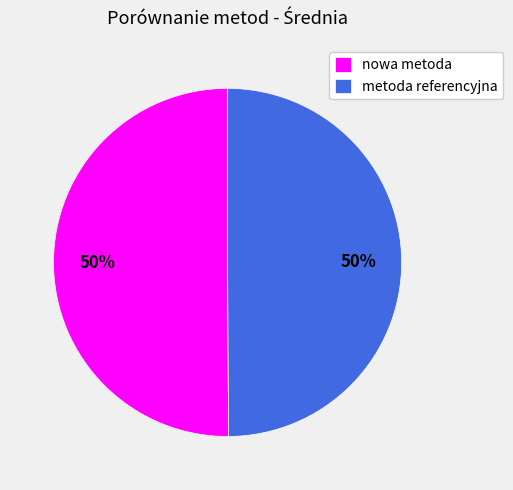

Combined, do nowa metoda and metoda referencyjna account for over 50%?

Yes